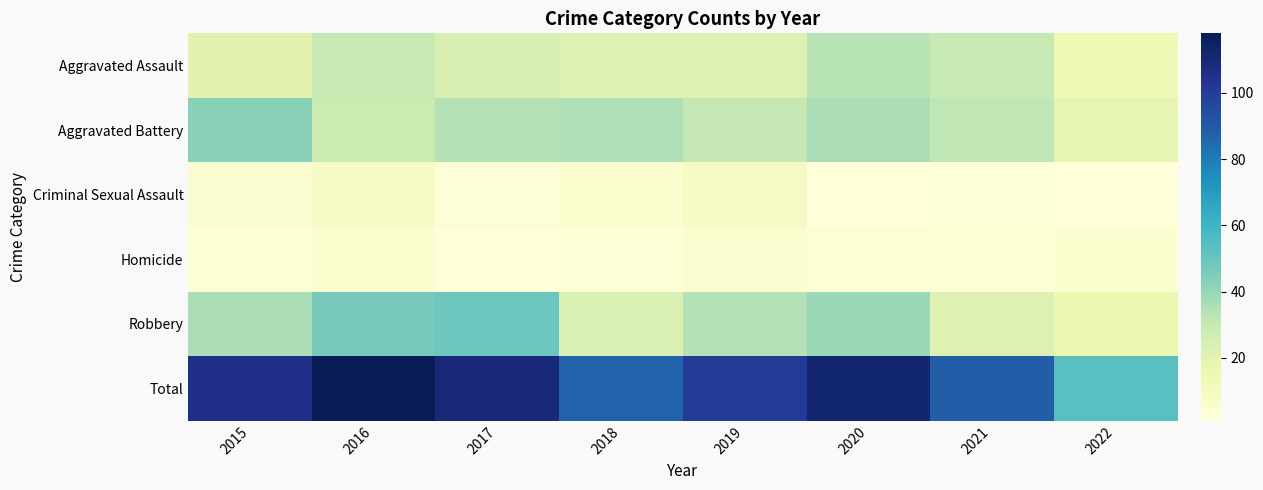

Which series has the largest range (max minus min)?

Total